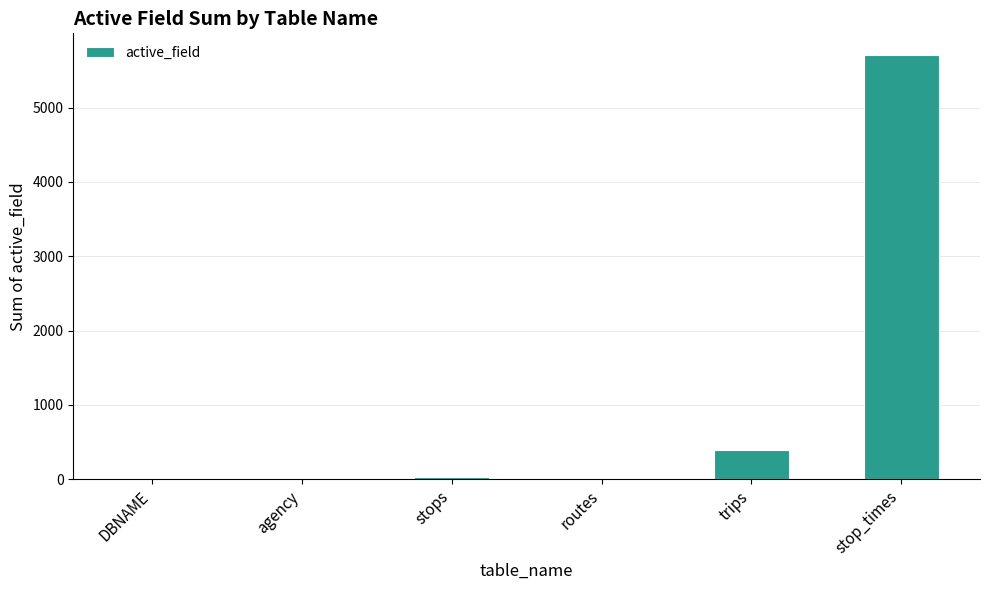

What is the change in value from routes to trips?

+391